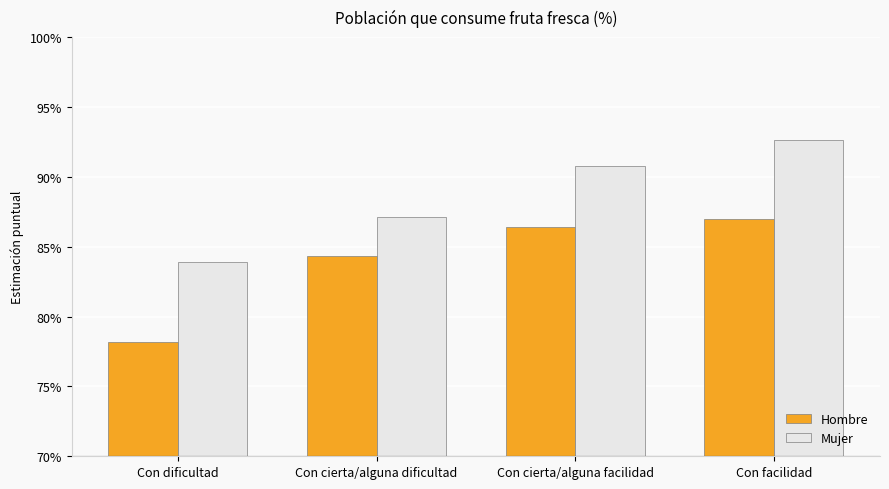

Is it true that Hombre equals 1.4 at Con cierta/alguna facilidad?

False